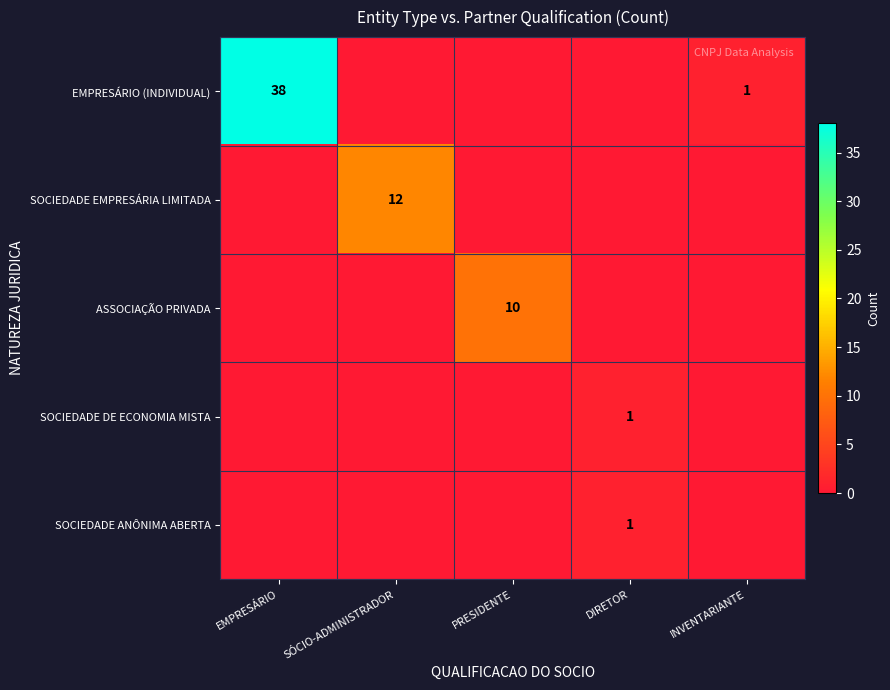

At how many categories does at least one series exceed 15?

1